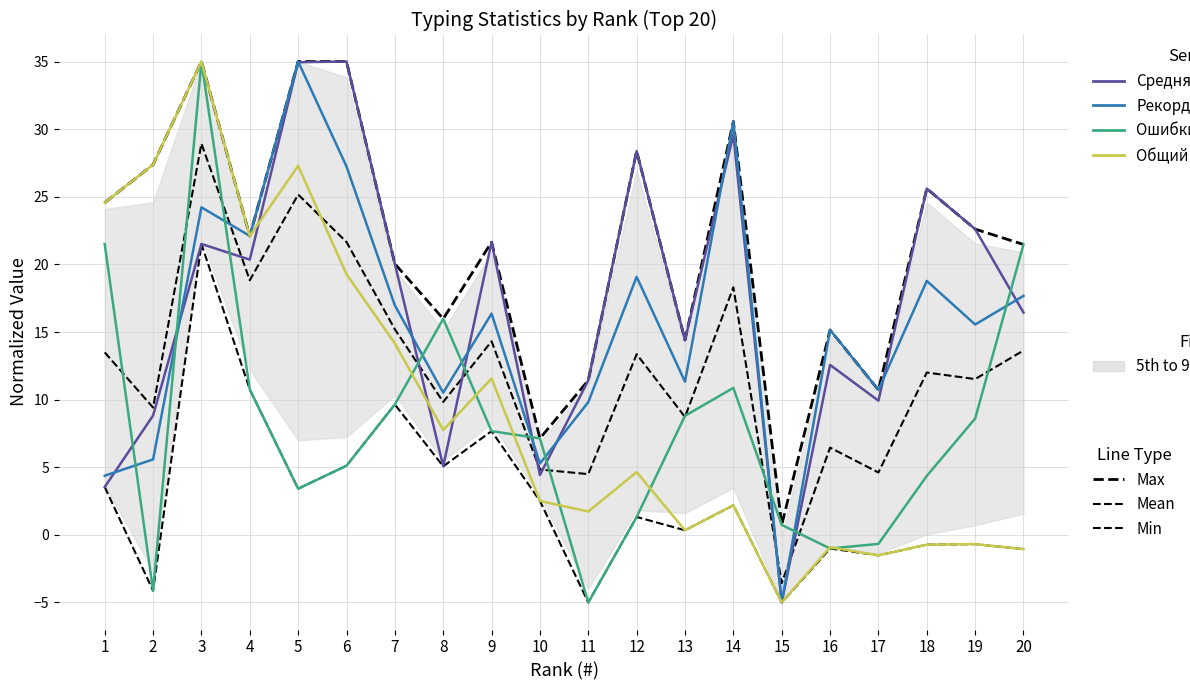

Reading right to left, what are all the values shown in this chart?

Средняя: 20=16.4	19=22.6	18=25.6	17=9.9	16=12.6	15=-5.0	14=29.6	13=14.4	12=28.4	11=11.4	10=4.4	9=21.6	8=5.1	7=20.0	6=35.0	5=35.0	4=20.4	3=21.5	2=8.8	1=3.5
Рекорд: 20=17.7	19=15.6	18=18.8	17=10.7	16=15.2	15=-5.0	14=30.6	13=11.3	12=19.1	11=9.8	10=5.3	9=16.4	8=10.5	7=17.0	6=27.2	5=35.0	4=22.1	3=24.2	2=5.6	1=4.4
Ошибки, %: 20=21.5	19=8.6	18=4.4	17=-0.7	16=-1.0	15=0.7	14=10.9	13=8.8	12=1.3	11=-5.0	10=7.1	9=7.7	8=16.0	7=9.6	6=5.1	5=3.4	4=10.8	3=35.0	2=-4.1	1=21.5
Общий пробег (тыс.): 20=-1.1	19=-0.7	18=-0.7	17=-1.5	16=-0.9	15=-5.0	14=2.2	13=0.3	12=4.6	11=1.7	10=2.5	9=11.6	8=7.8	7=14.2	6=19.3	5=27.3	4=22.1	3=35.0	2=27.4	1=24.6